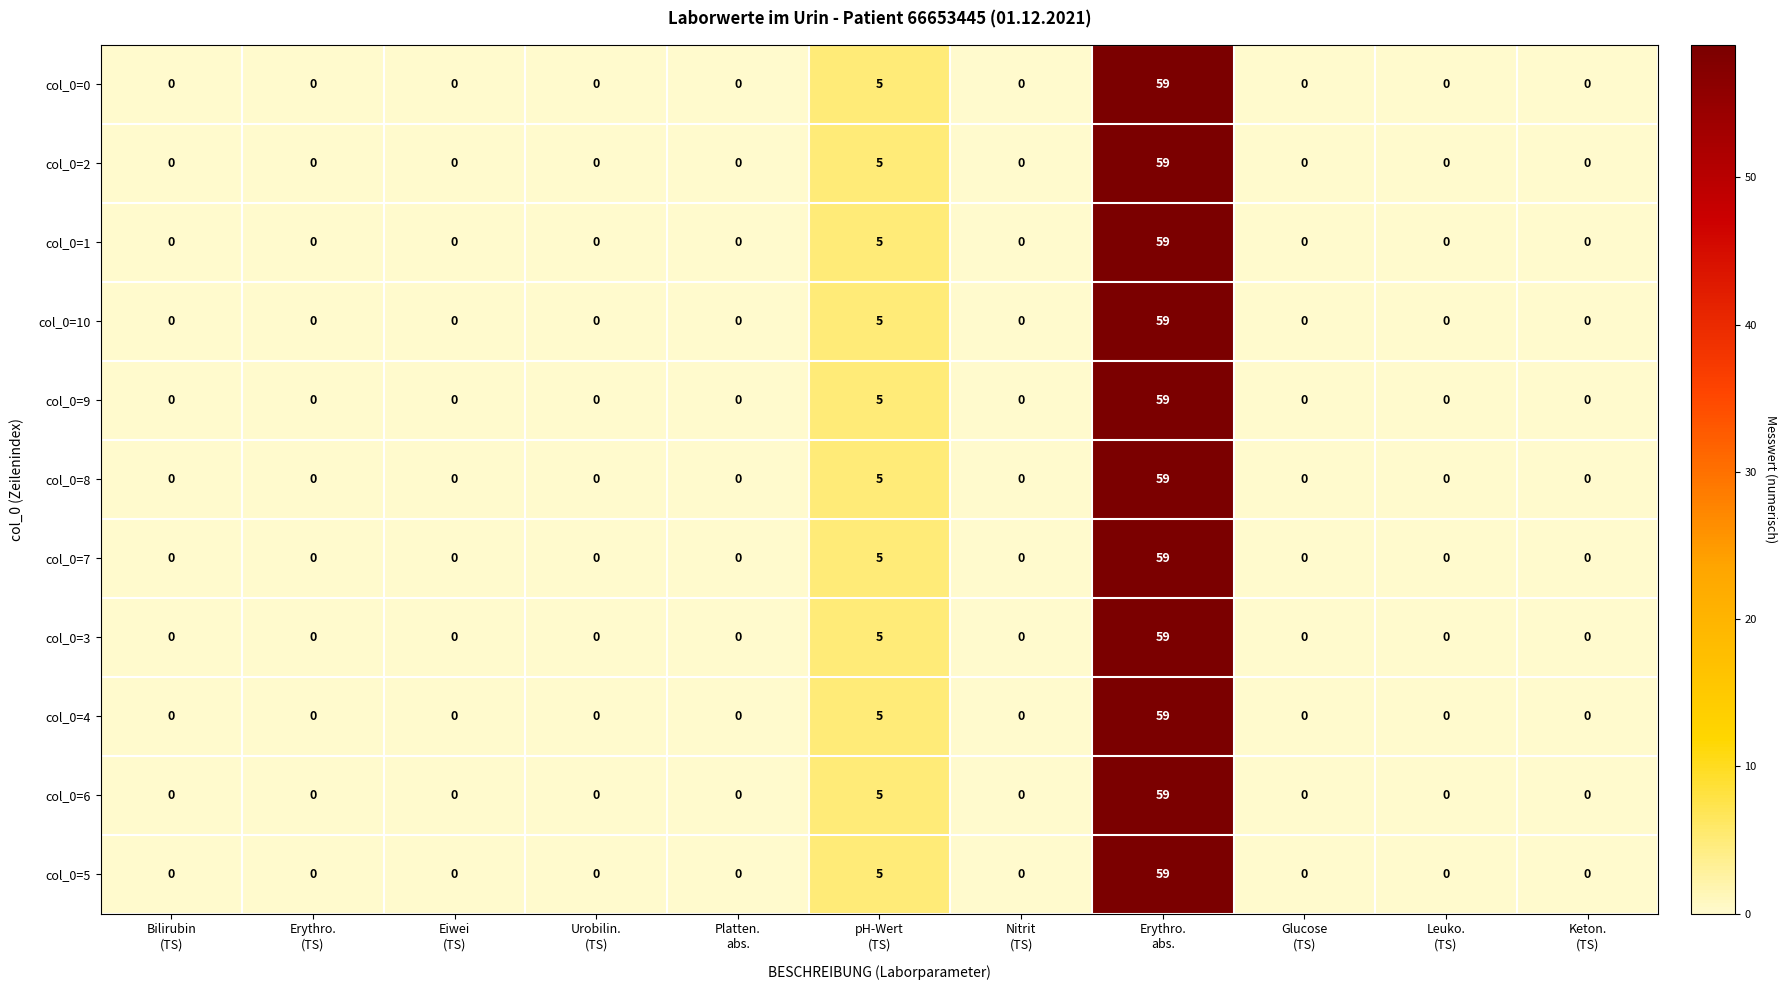

What is the sum of all col_0=9 values?

64